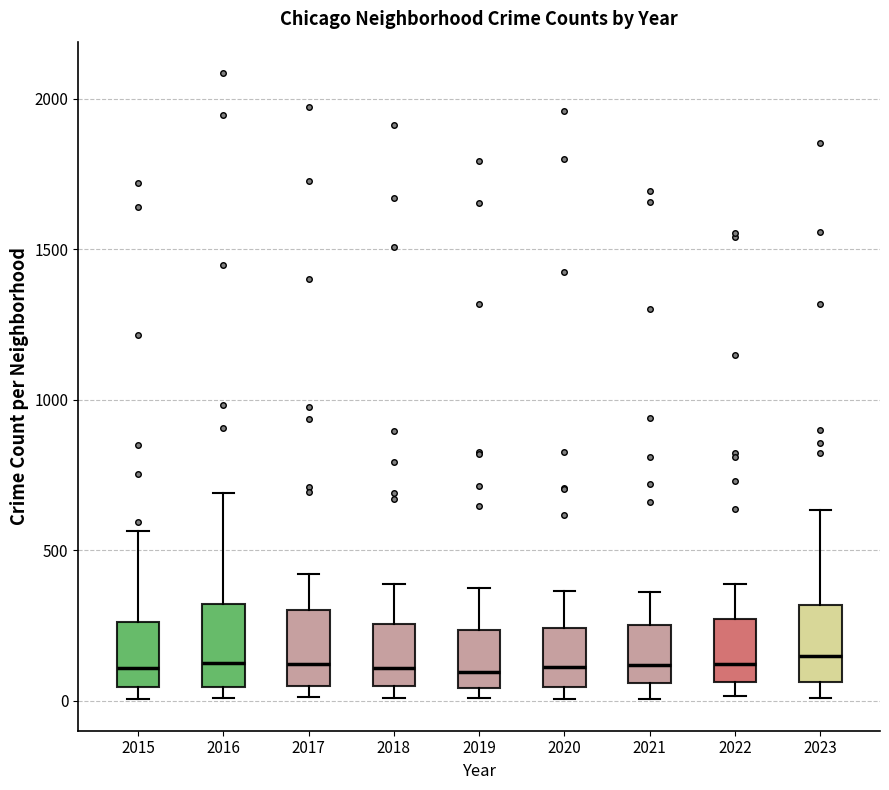

Where does the upper whisker of the box at x = 2017 end on the y-axis? The values are not printed on the chart, so give them approximately, as read against the axis.

400